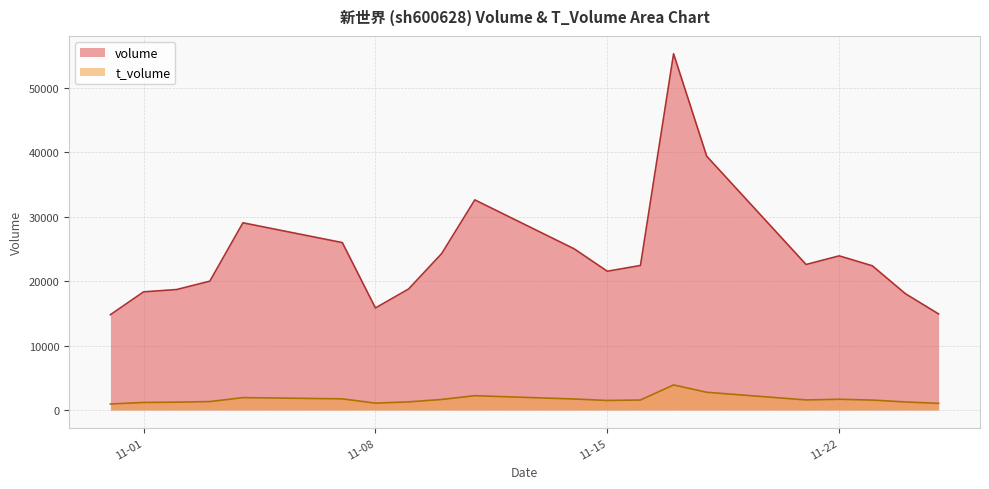

Which series has the largest total across all categories?

volume